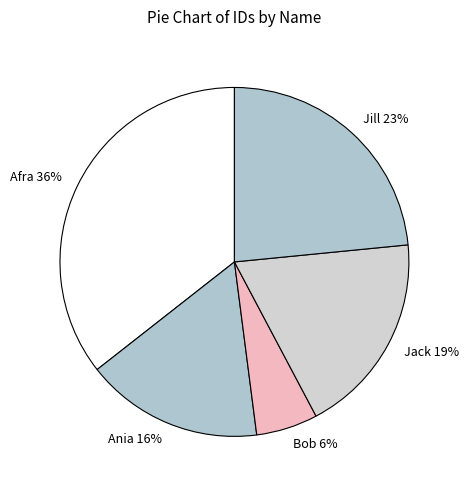

Approximately how many times larger is the value at Jill compared to Ania?

1.4